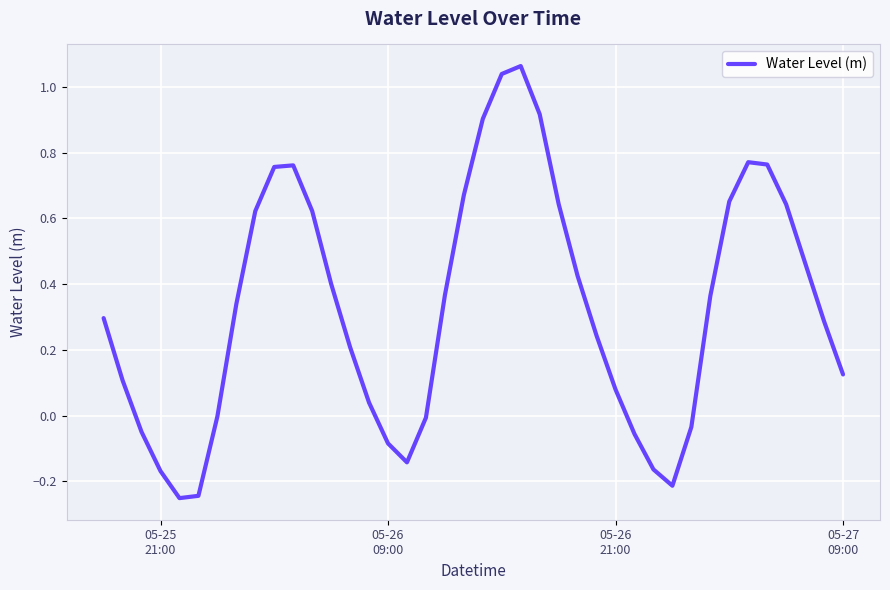

How many lines are shown in the chart?

1